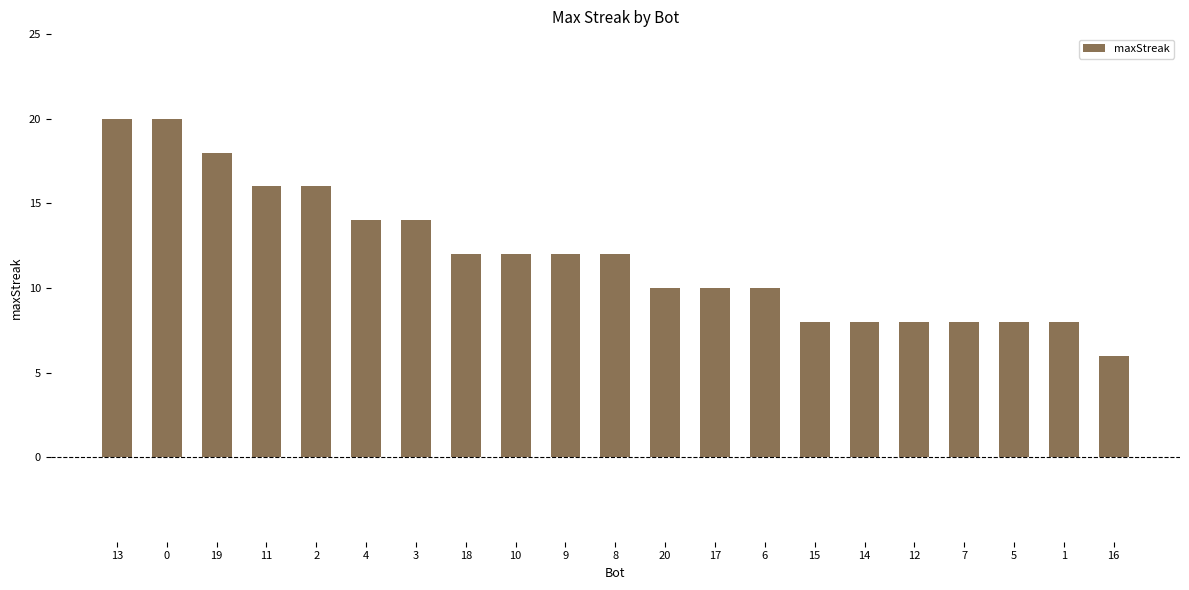

Does the chart contain stacked bars?

No